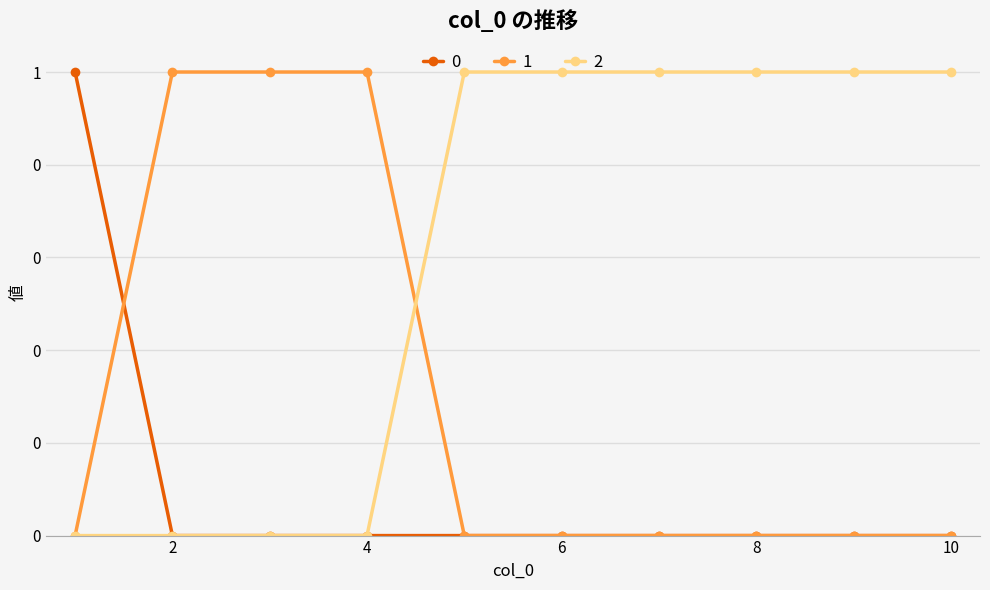

Rank the series by their maximum value, from lowest to highest.

0, 1, 2